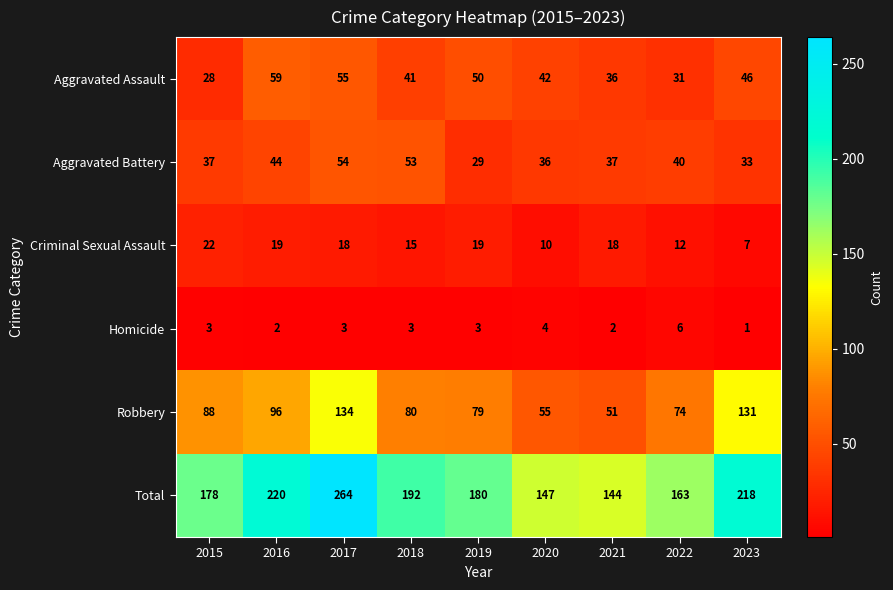

What is the spread (max minus min) of values at 2022?

157